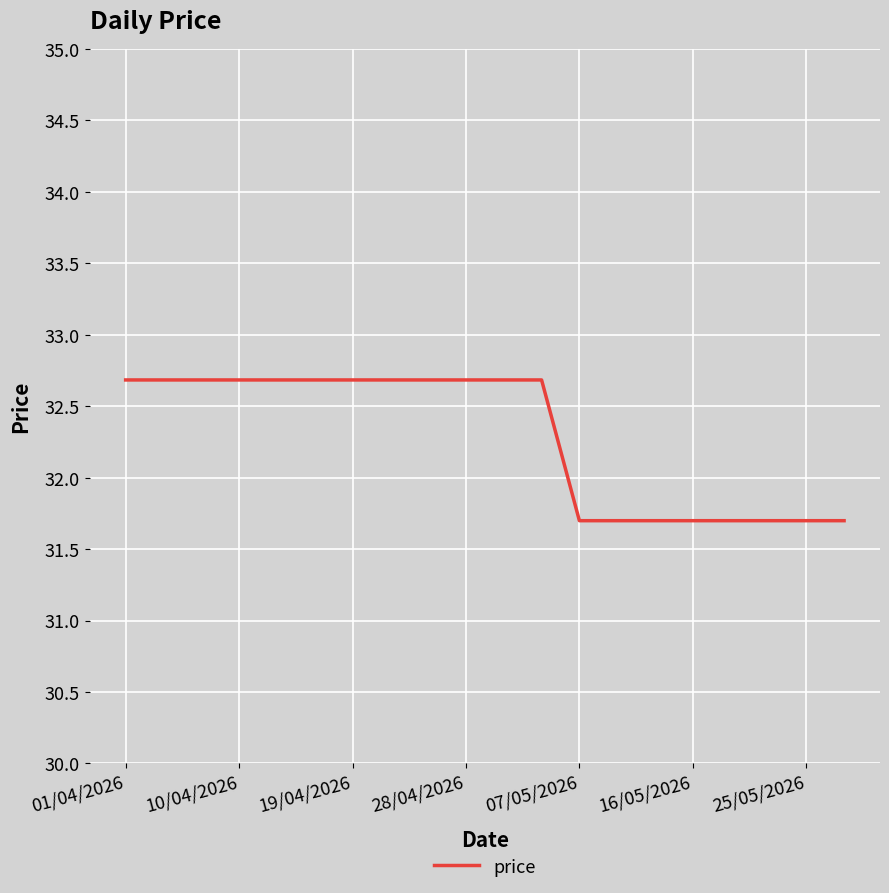

What is the smallest value displayed?

31.7